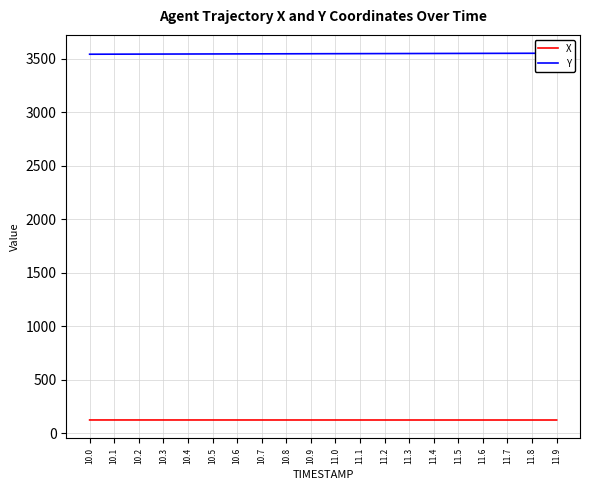

Which has a higher value, 10.3 or 10.5?

10.3